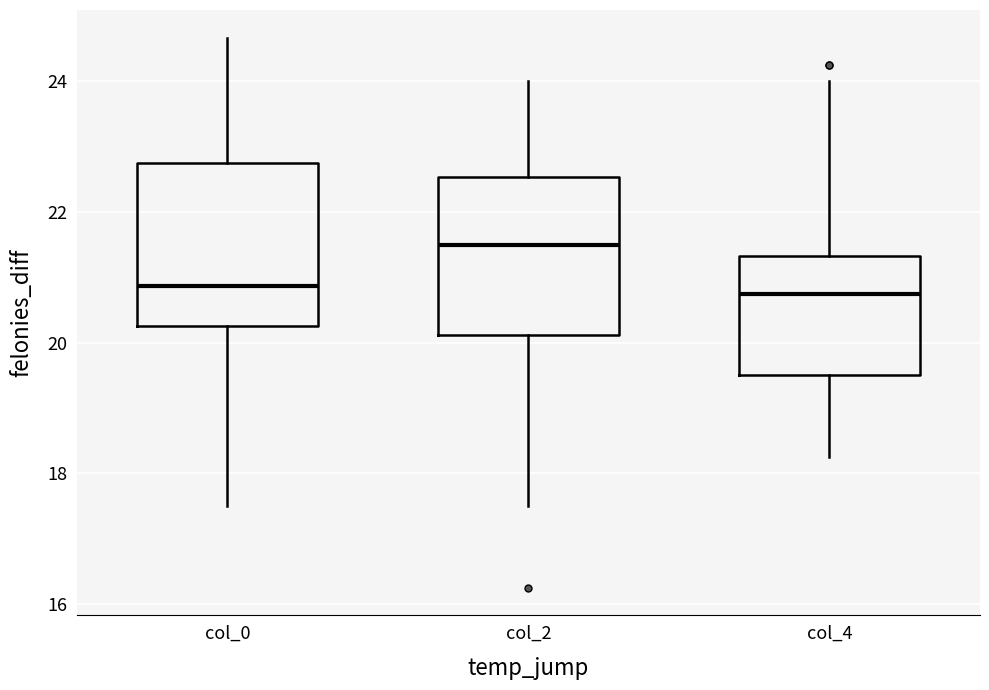

Reading left to right, read every box against the y-axis: the position of its median line, the range the box covers, and the ends of its whiskers. The values are not printed on the chart, so give them approximately, as read against the axis.

col_0: median 20.8, box 20.2 to 22.8, whiskers 17.6 to 24.6
col_2: median 21.6, box 20.2 to 22.6, whiskers 17.6 to 24.0
col_4: median 20.8, box 19.6 to 21.4, whiskers 18.2 to 24.0